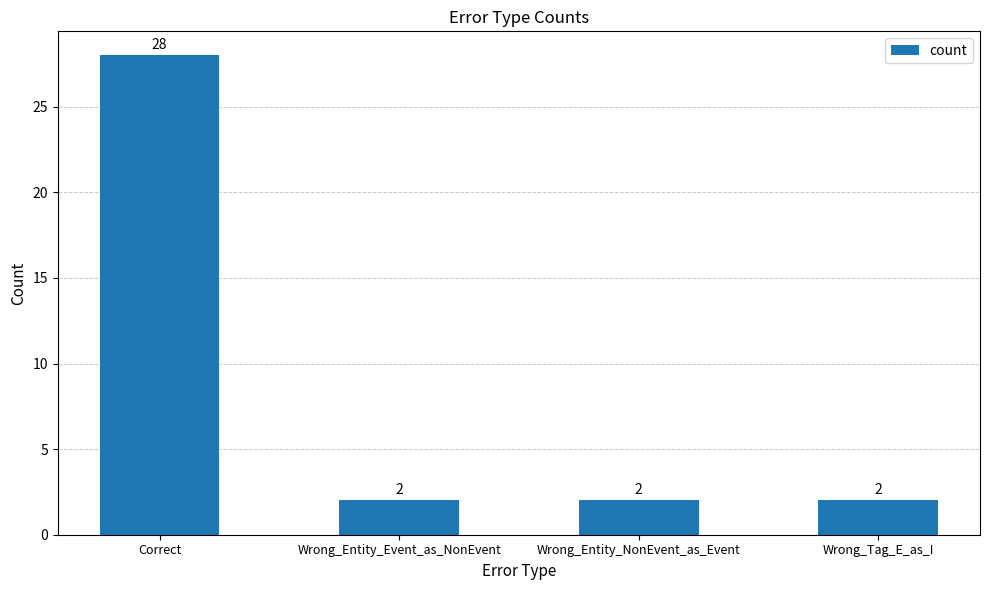

How many values are between 2 and 28?

4